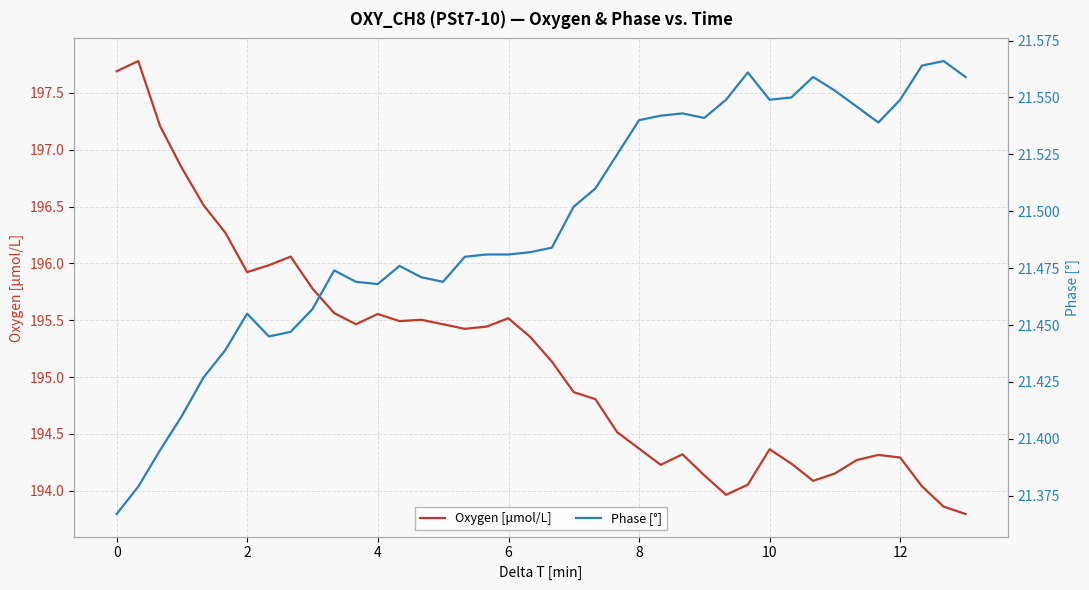

What is the difference between the Oxygen [μmol/L] values at 33 and 14?

1.9